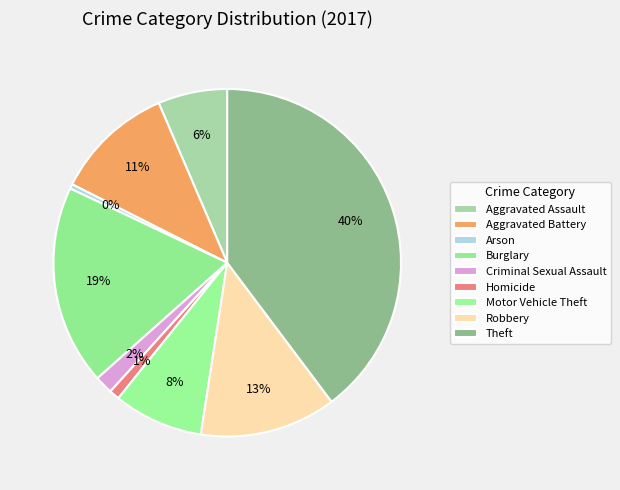

How many segments does this pie chart have?

9